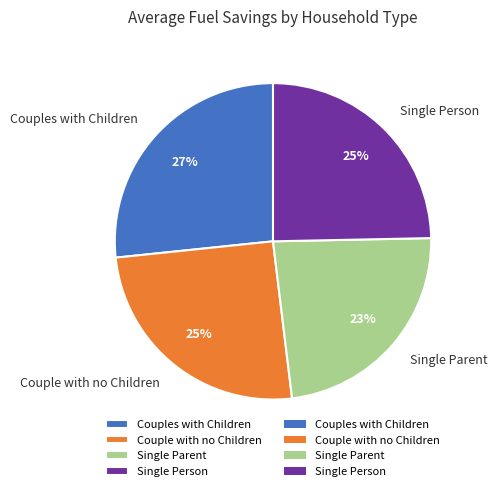

To the nearest percent, what percentage of the pie is Single Parent?

23%